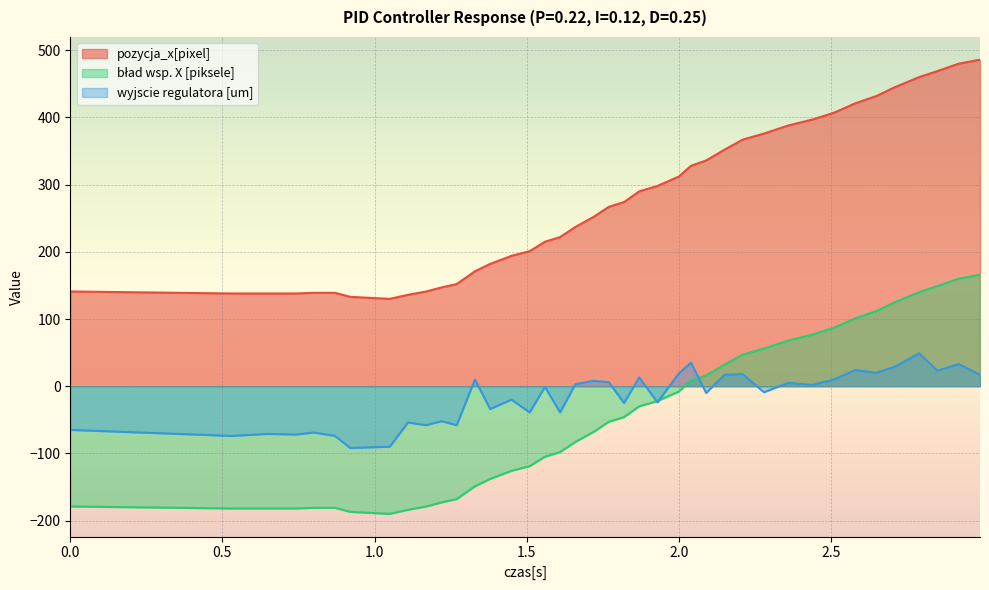

How many values in the pozycja_x[pixel] series are below 267?

20